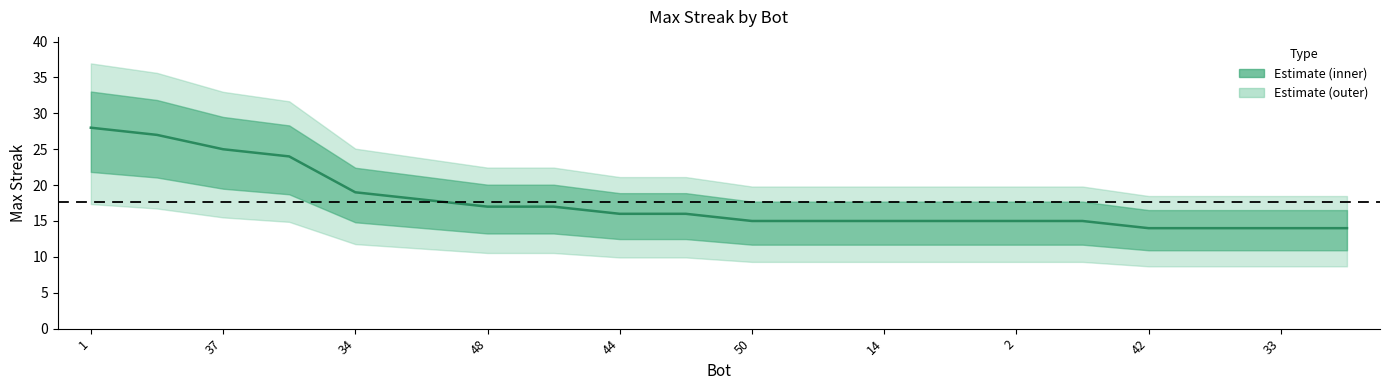

What is the difference between the maximum and minimum values?

14